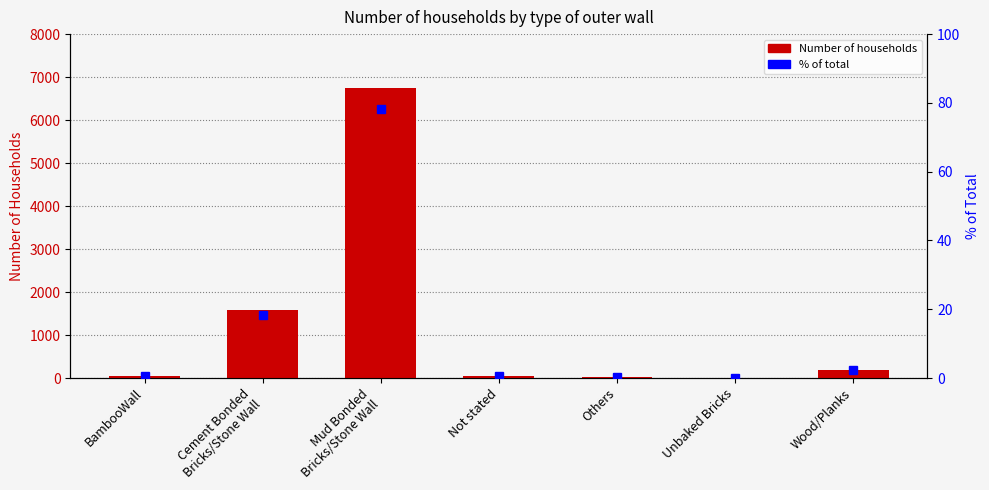

What is the greatest value displayed?

6756.0